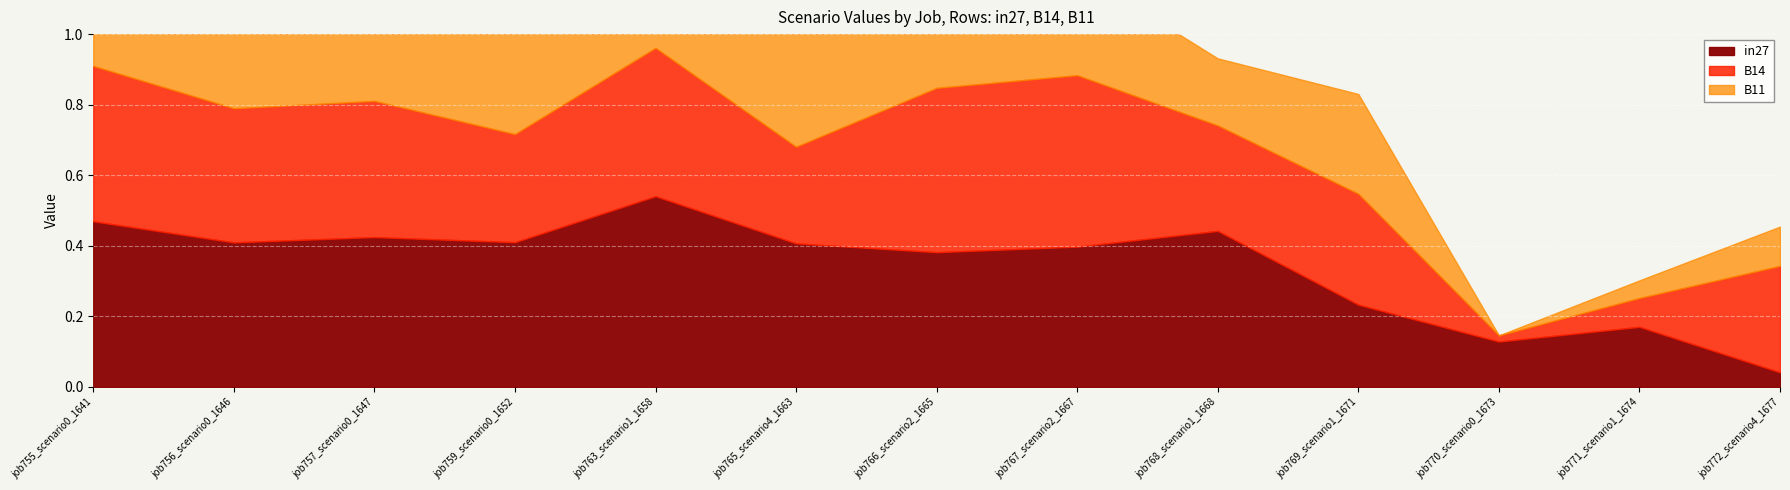

Reading left to right, what are all the values shown in this chart?

in27: job755_scenario0_1641=0.5	job756_scenario0_1646=0.4	job757_scenario0_1647=0.4	job759_scenario0_1652=0.4	job763_scenario1_1658=0.5	job765_scenario4_1663=0.4	job766_scenario2_1665=0.4	job767_scenario2_1667=0.4	job768_scenario1_1668=0.4	job769_scenario1_1671=0.2	job770_scenario0_1673=0.1	job771_scenario1_1674=0.2	job772_scenario4_1677=0.0
B14: job755_scenario0_1641=0.4	job756_scenario0_1646=0.4	job757_scenario0_1647=0.4	job759_scenario0_1652=0.3	job763_scenario1_1658=0.4	job765_scenario4_1663=0.3	job766_scenario2_1665=0.5	job767_scenario2_1667=0.5	job768_scenario1_1668=0.3	job769_scenario1_1671=0.3	job770_scenario0_1673=0.0	job771_scenario1_1674=0.1	job772_scenario4_1677=0.3
B11: job755_scenario0_1641=0.4	job756_scenario0_1646=0.3	job757_scenario0_1647=0.3	job759_scenario0_1652=0.3	job763_scenario1_1658=0.4	job765_scenario4_1663=0.4	job766_scenario2_1665=0.3	job767_scenario2_1667=0.3	job768_scenario1_1668=0.2	job769_scenario1_1671=0.3	job770_scenario0_1673=0.0	job771_scenario1_1674=0.1	job772_scenario4_1677=0.1